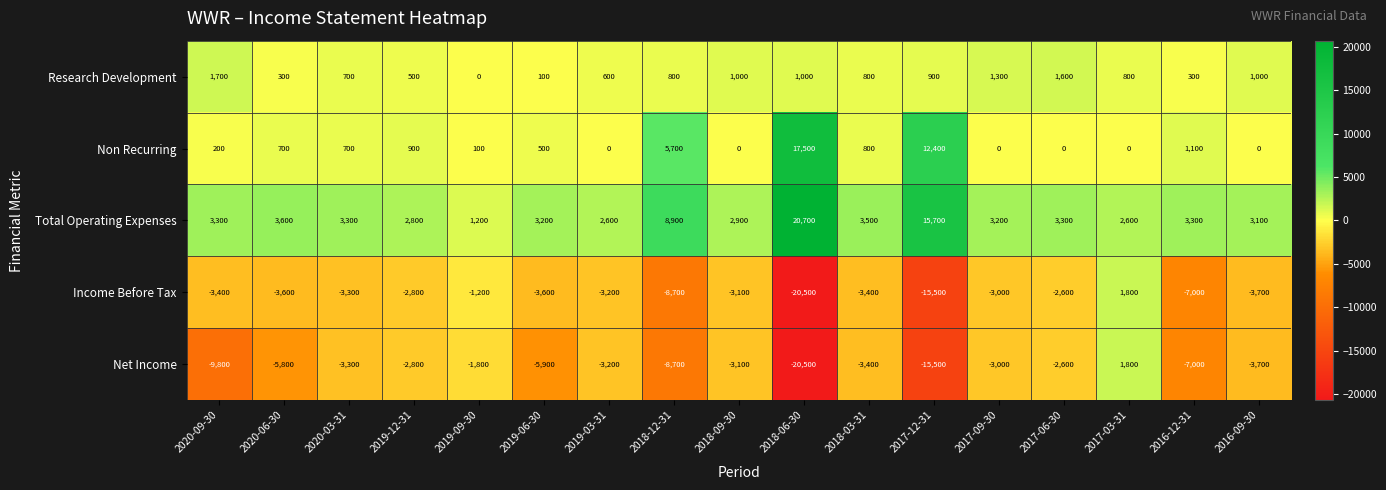

How many data points does each series have?

17